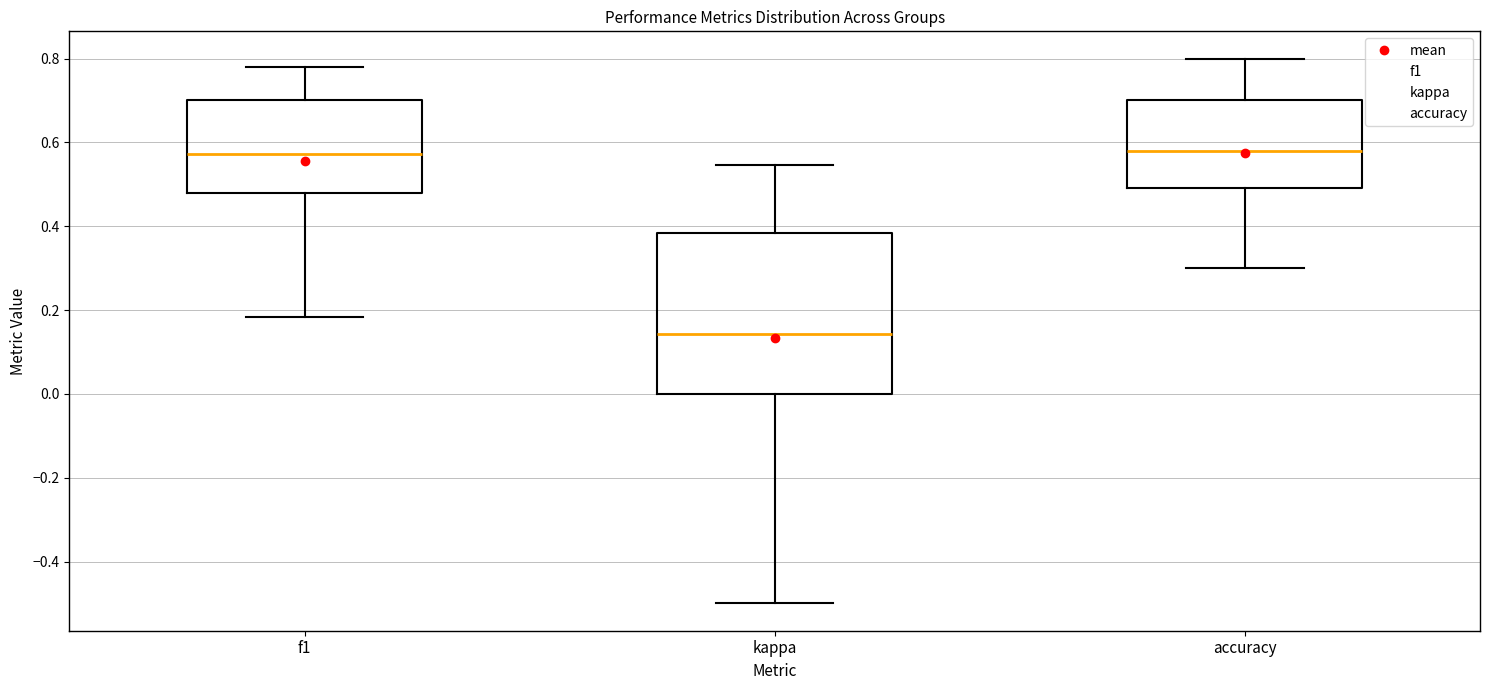

Which box's median line is the lowest?

kappa